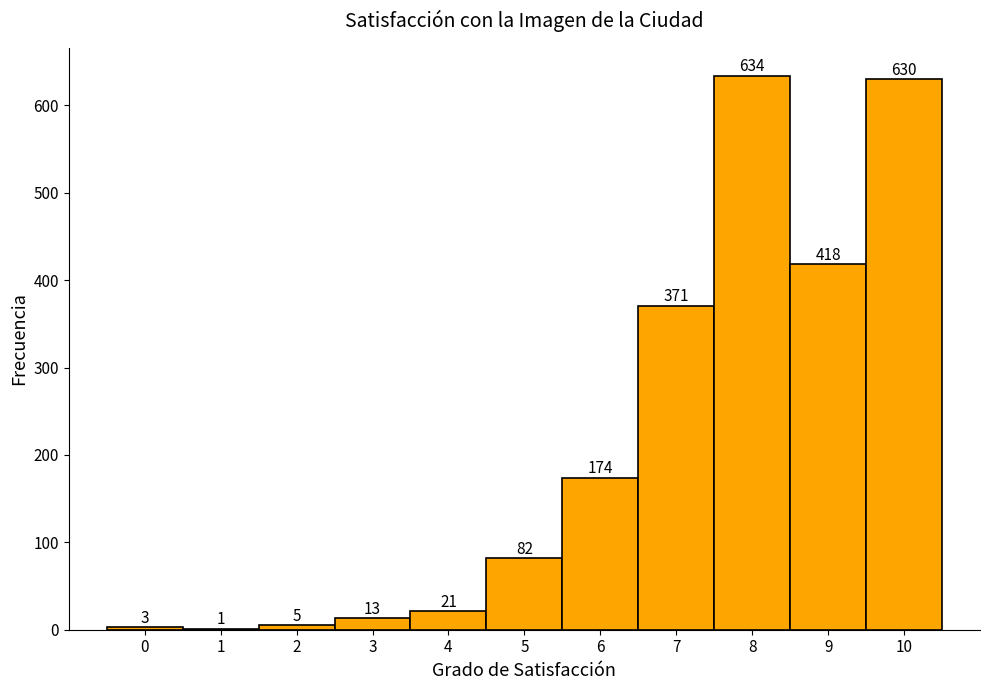

Reading left to right, transcribe this chart: for each bar, give the range it covers on the x-axis and its height.

-0.5 to 0.5: 3
0.5 to 1.5: 1
1.5 to 2.5: 5
2.5 to 3.5: 13
3.5 to 4.5: 21
4.5 to 5.5: 82
5.5 to 6.5: 174
6.5 to 7.5: 371
7.5 to 8.5: 634
8.5 to 9.5: 418
9.5 to 10.5: 630